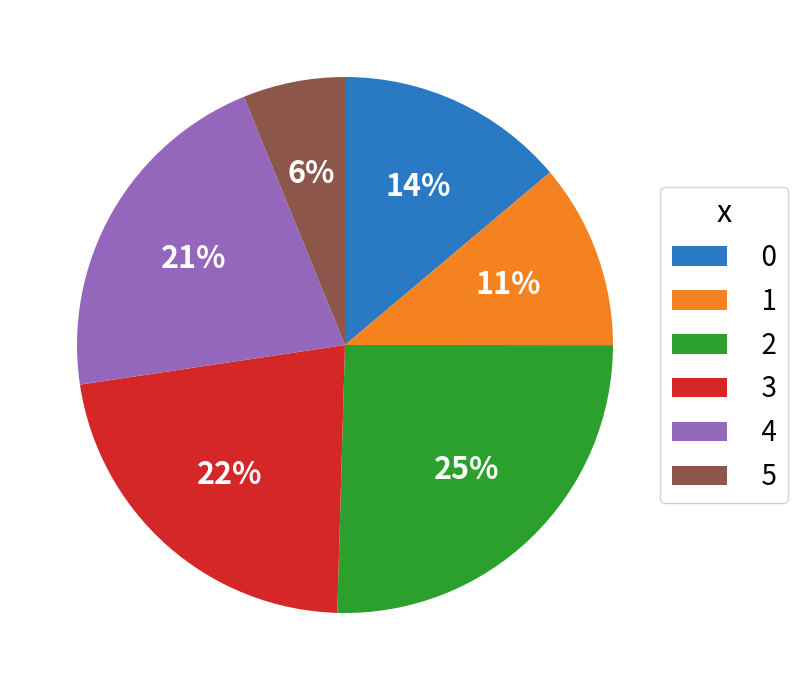

How many segments does this pie chart have?

6